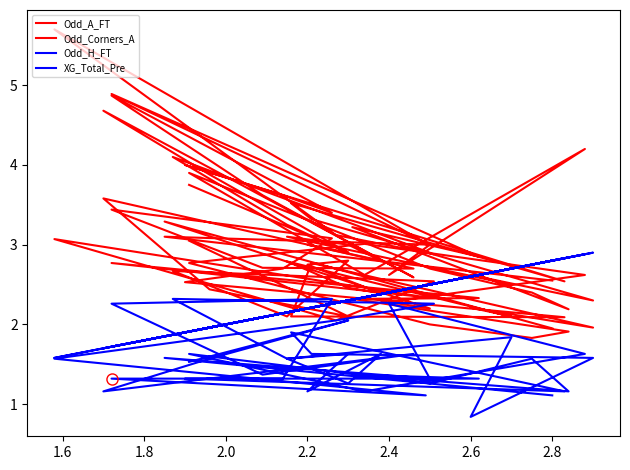

Is the value of Odd_Corners_A at 17 greater than the value of Odd_A_FT at 2.0?

Yes